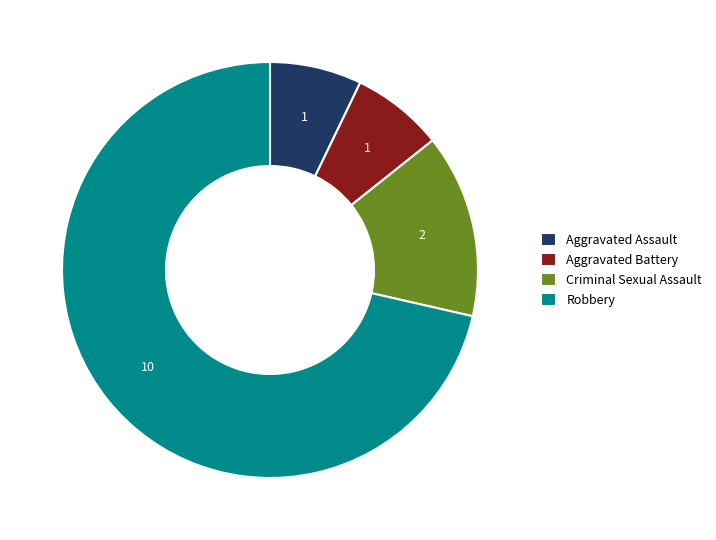

What is the largest slice in the pie chart?

Robbery